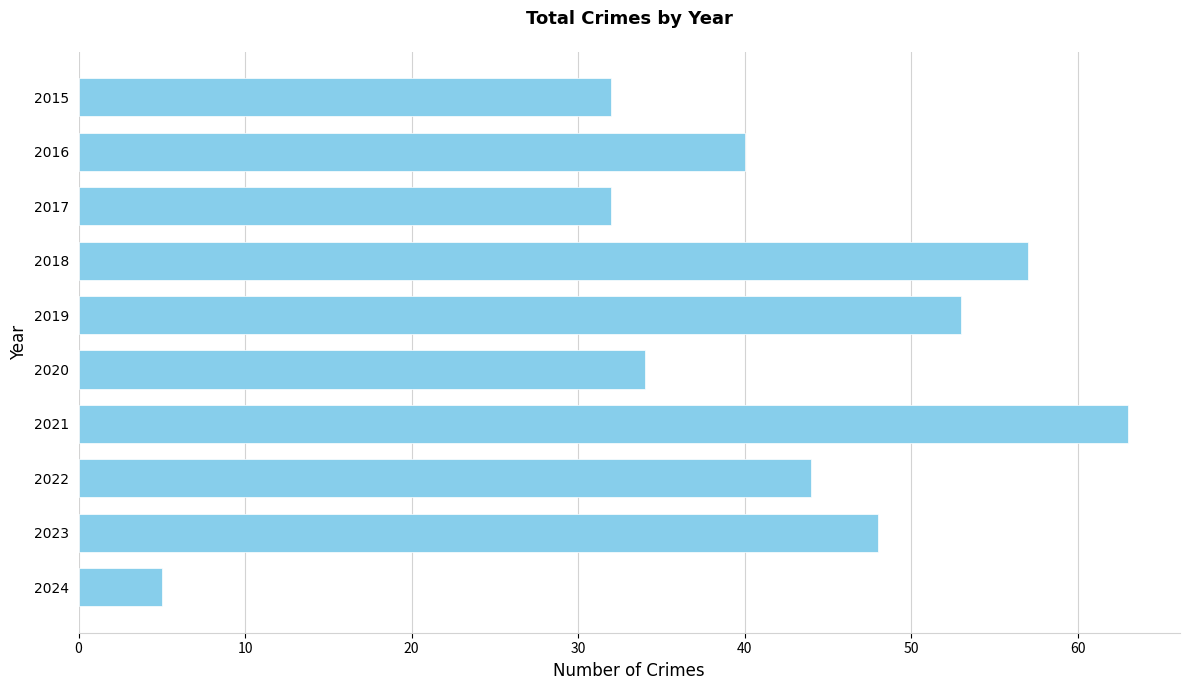

How many bars are there in total?

10